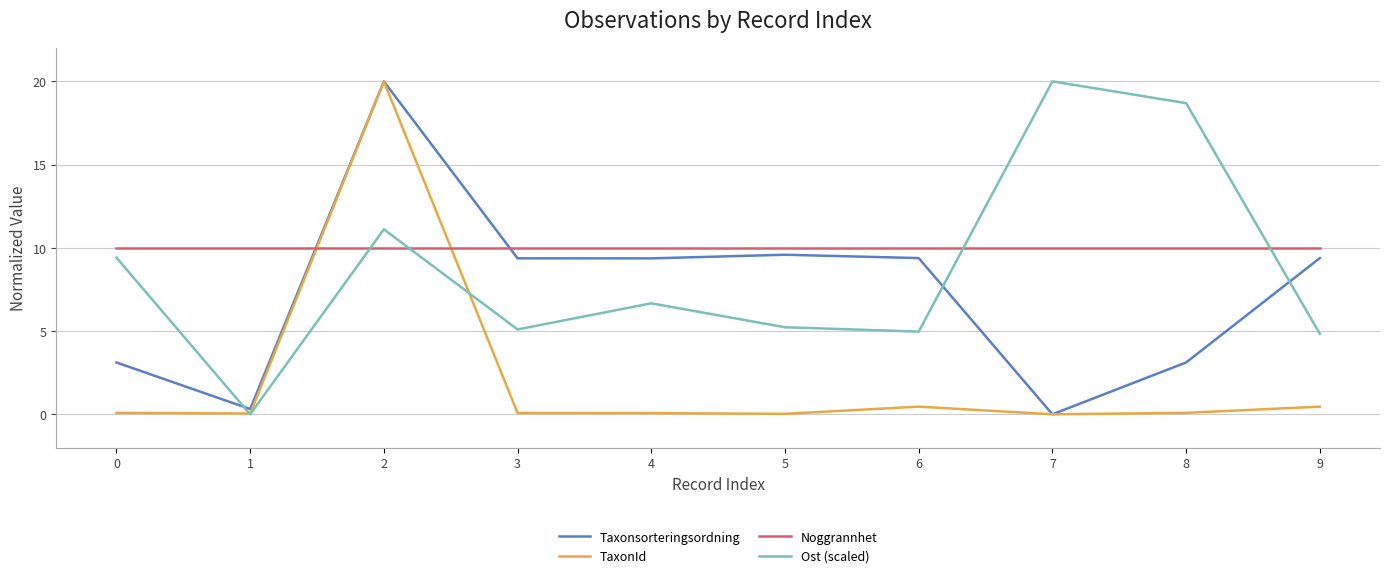

How many lines are shown in the chart?

4